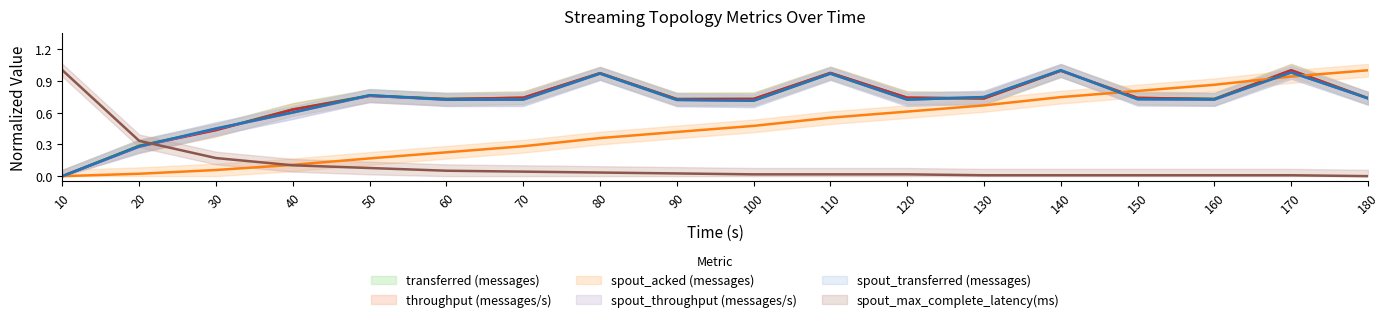

Reading right to left, extract all data points from this chart.

transferred (messages): 0.7	1.0	0.7	0.7	1.0	0.7	0.7	1.0	0.7	0.7	1.0	0.7	0.7	0.8	0.6	0.4	0.3	0.0
throughput (messages/s): 0.7	1.0	0.7	0.7	1.0	0.7	0.7	1.0	0.7	0.7	1.0	0.7	0.7	0.8	0.6	0.4	0.3	0.0
spout_acked (messages): 1.0	0.9	0.9	0.8	0.7	0.7	0.6	0.6	0.5	0.4	0.4	0.3	0.2	0.2	0.1	0.1	0.0	0.0
spout_throughput (messages/s): 0.7	1.0	0.7	0.7	1.0	0.7	0.7	1.0	0.7	0.7	1.0	0.7	0.7	0.8	0.6	0.4	0.3	0.0
spout_transferred (messages): 0.7	1.0	0.7	0.7	1.0	0.7	0.7	1.0	0.7	0.7	1.0	0.7	0.7	0.8	0.6	0.5	0.3	0.0
spout_max_complete_latency(ms): 0.0	0.0	0.0	0.0	0.0	0.0	0.0	0.0	0.0	0.0	0.0	0.0	0.1	0.1	0.1	0.2	0.3	1.0